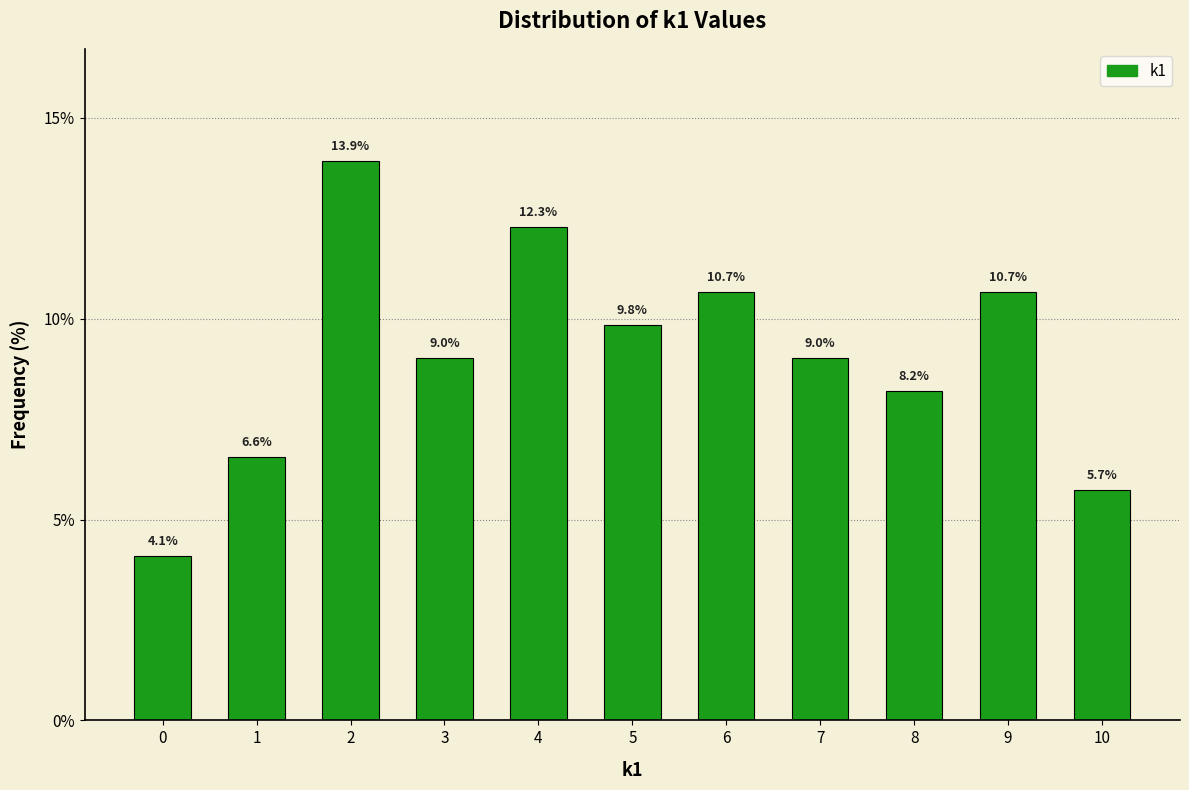

Reading left to right, list all the values displayed in this chart.

0=4.1	1=6.6	2=13.9	3=9.0	4=12.3	5=9.8	6=10.7	7=9.0	8=8.2	9=10.7	10=5.7